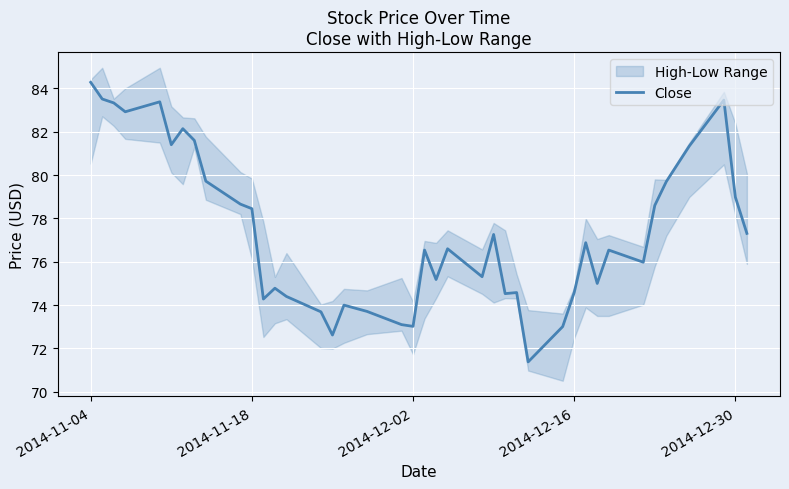

True or false: Close has a value of 73.0 at 2014-12-02.

True